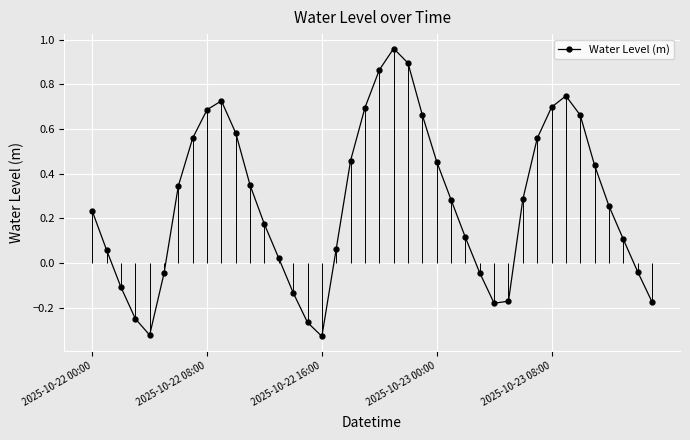

True or false: there are more than 0 points higher than both neighbors.

True